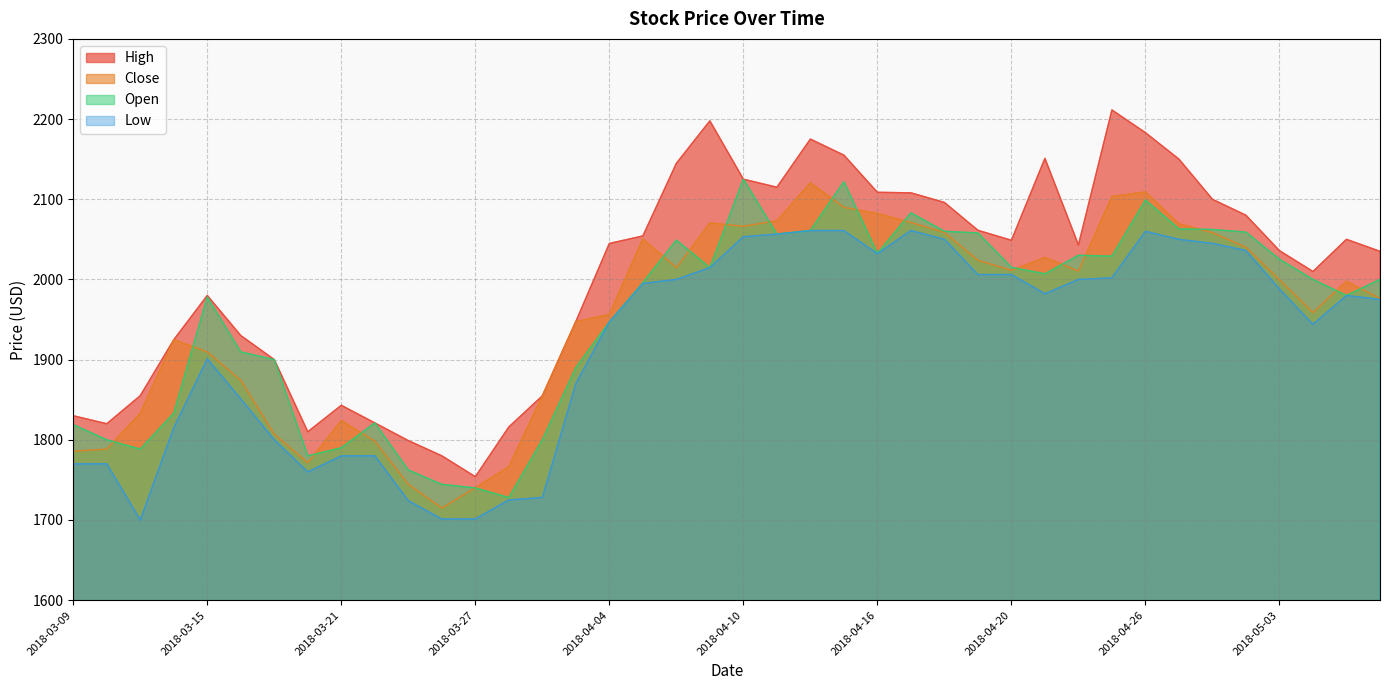

How many lines are shown in the chart?

4